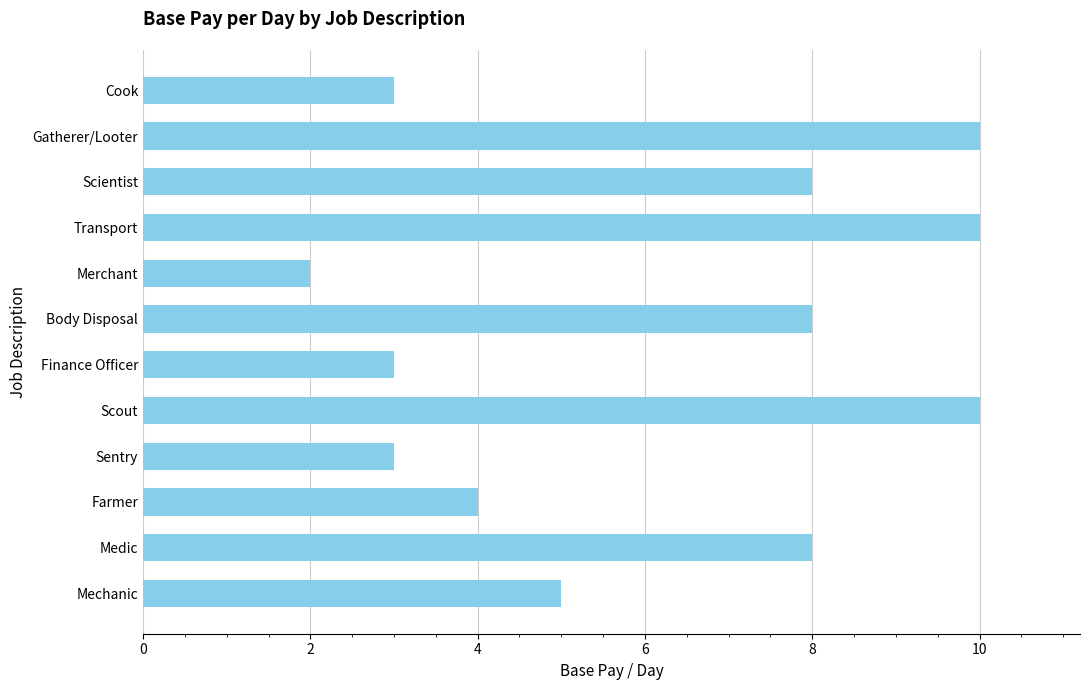

What is the sum of all values?

74